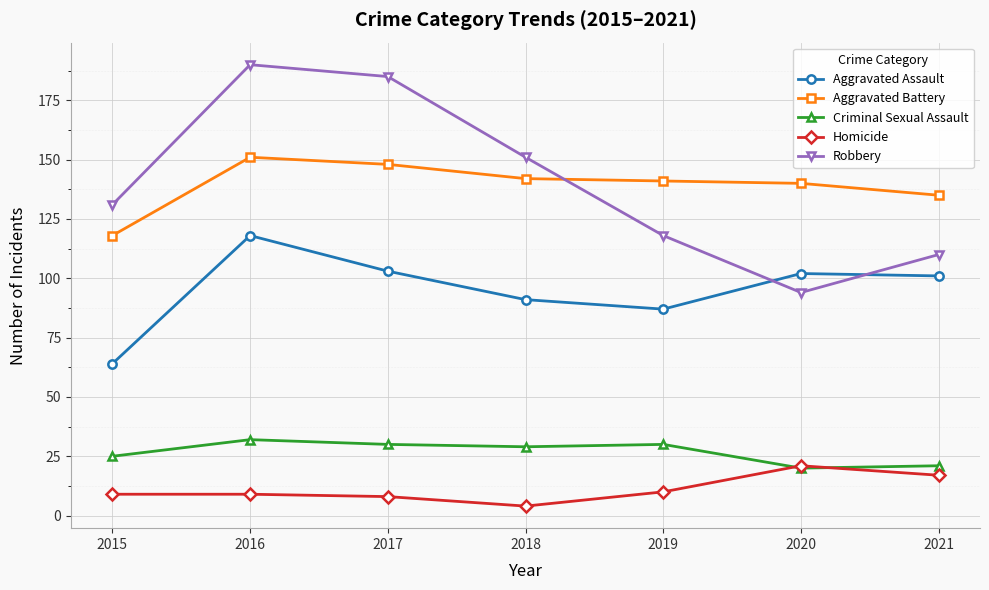

What value does the Aggravated Assault series have at 2021?

101